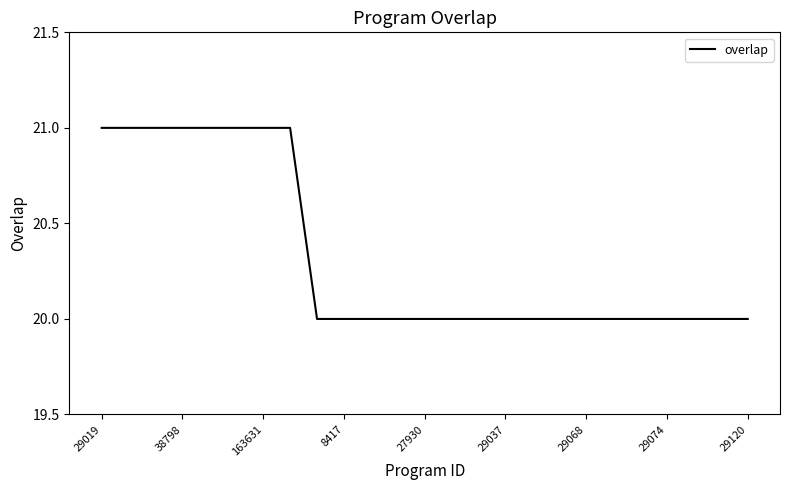

What is the greatest value displayed?

21